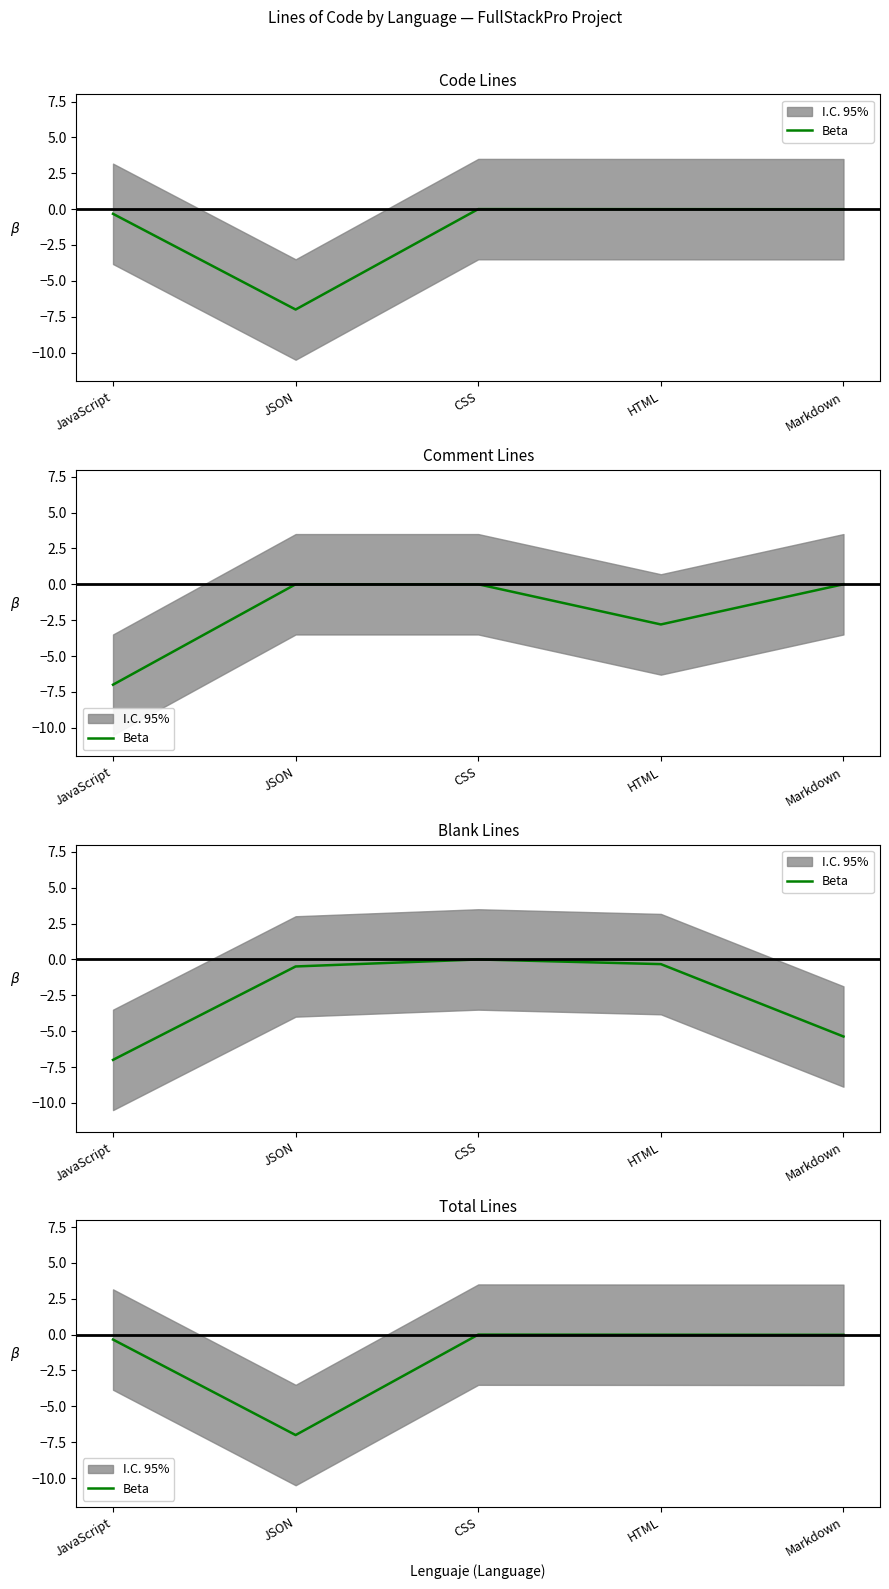

What is the difference between the second highest and minimum values?

7.0